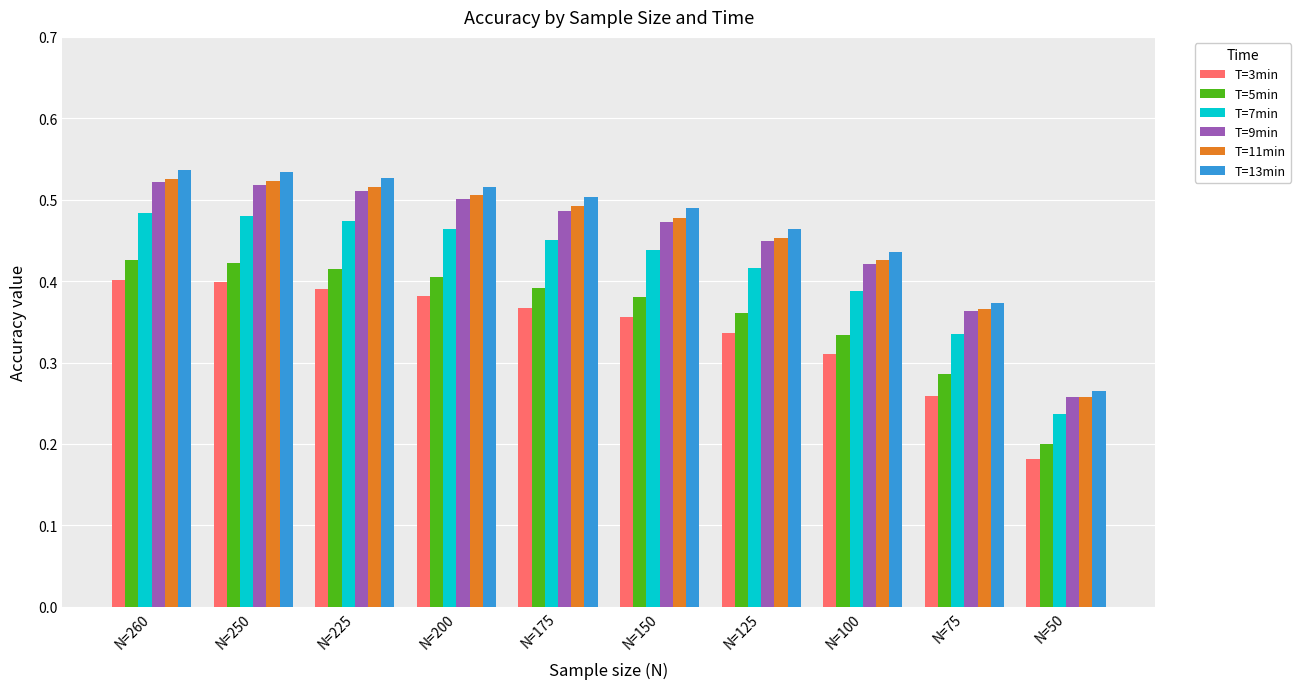

How many T=13min values are between 0 and 1?

10